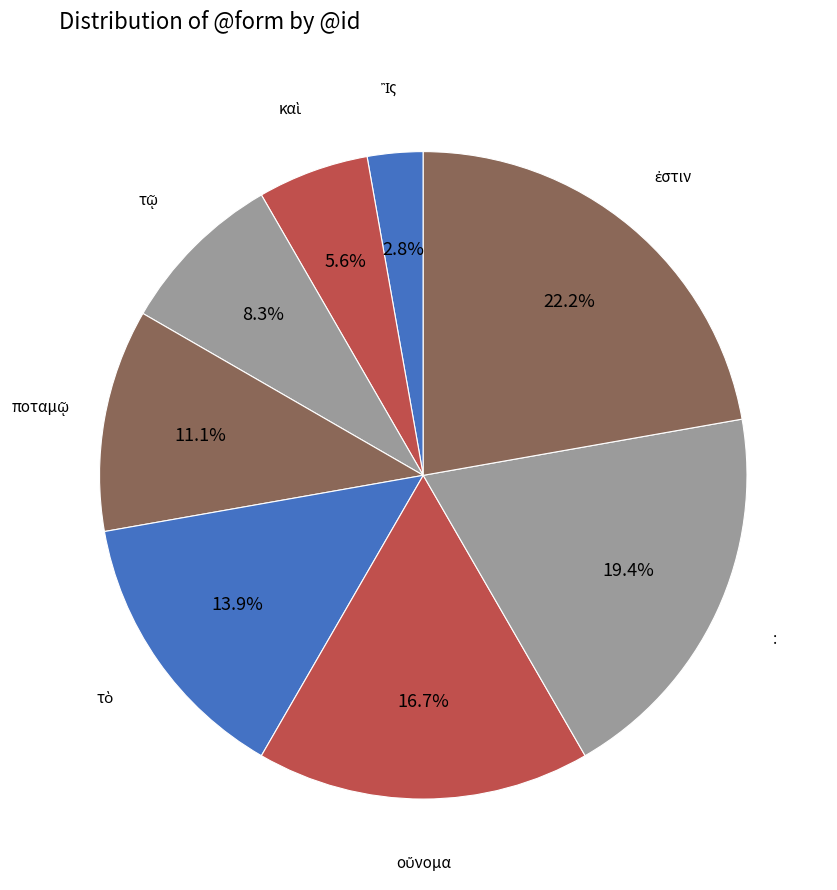

Count the number of slices in the pie.

8